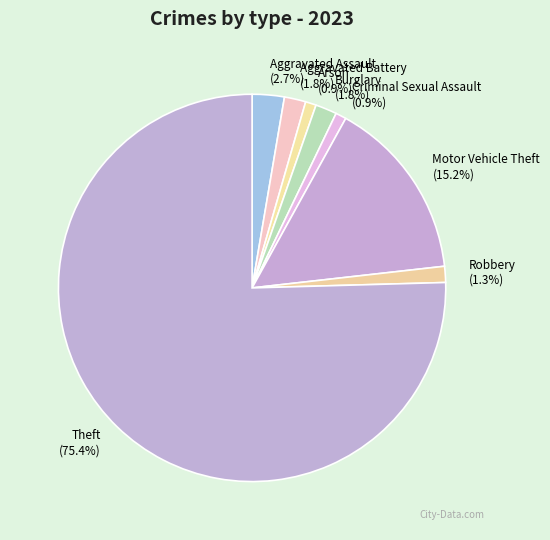

To the nearest percent, what is the combined percentage of Aggravated Battery and Theft?

77%